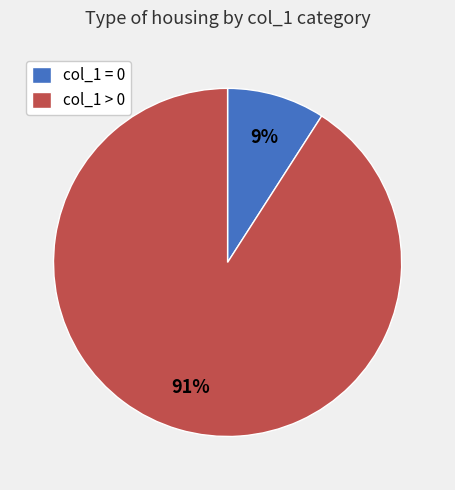

Rank the categories by value from highest to lowest.

col_1 > 0, col_1 = 0